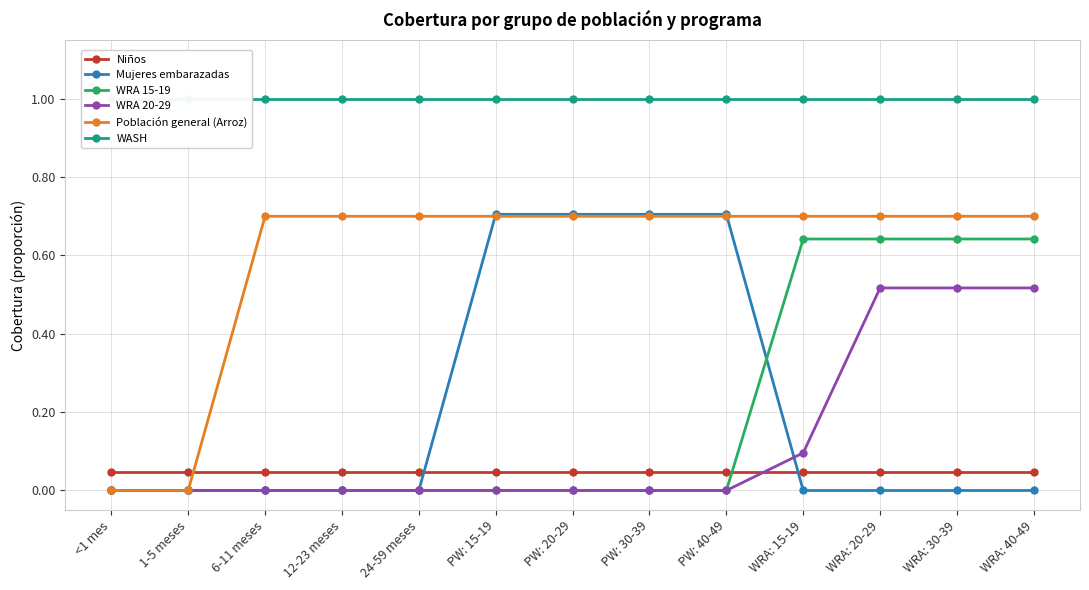

How many values in the WRA 15-19 series exceed 0?

4